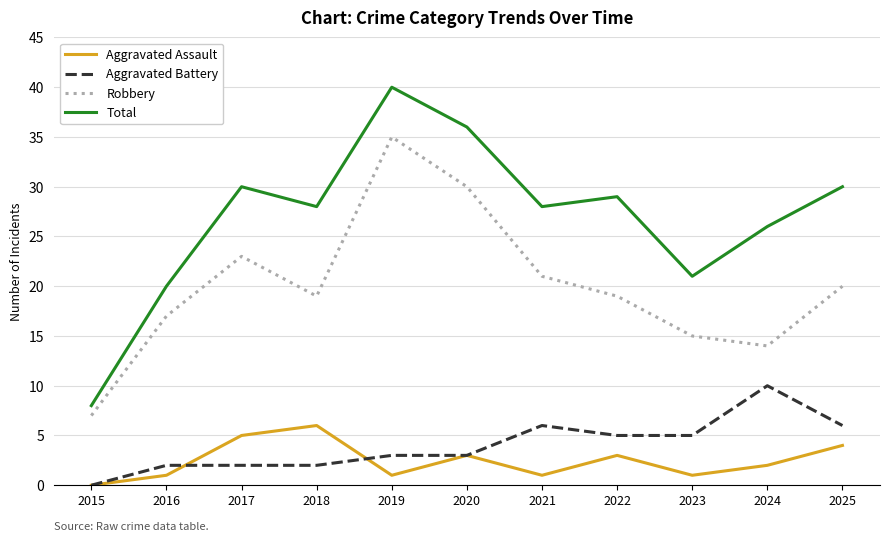

At which category is the sum across all series the highest?

2019